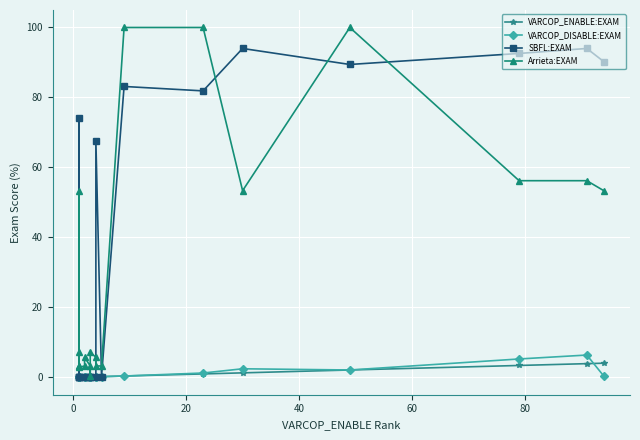

How many categories are shown in the chart?

20